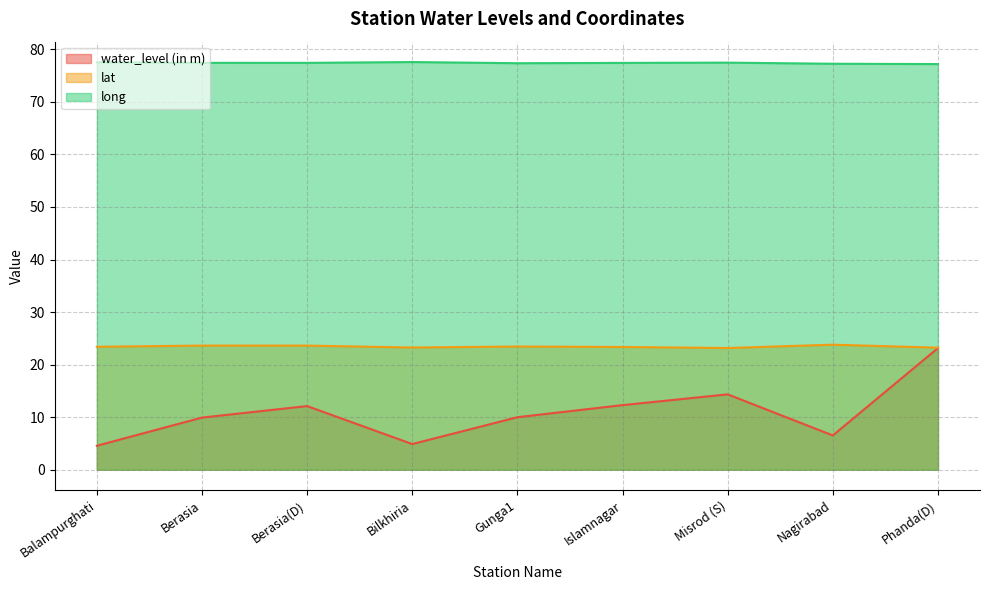

What are all the series names shown in the legend?

water_level (in m), lat, long